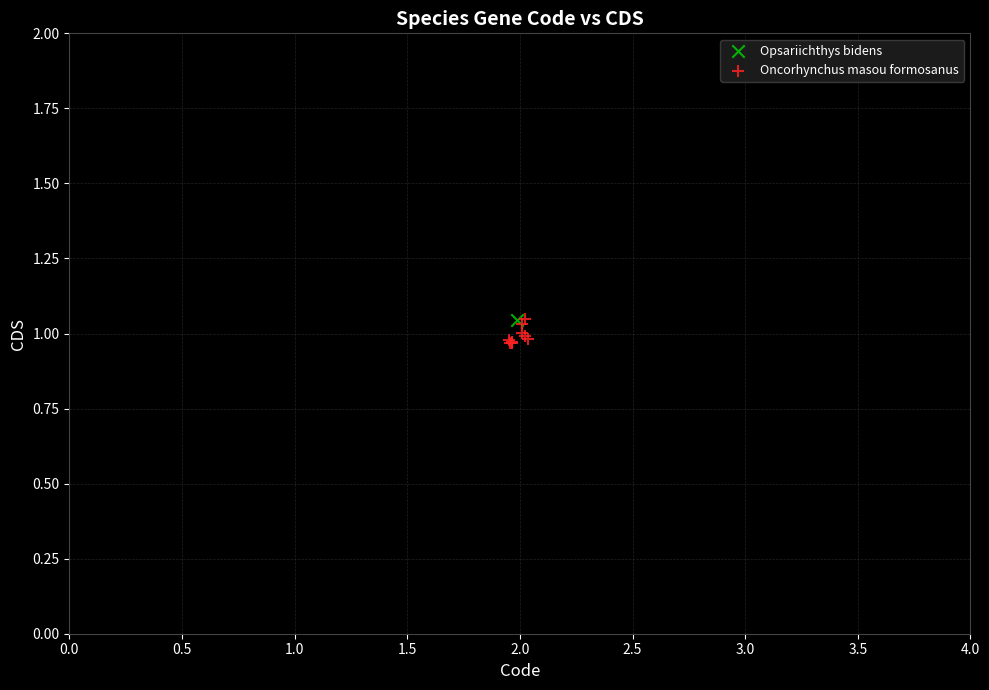

What are all the series names shown in the legend?

Opsariichthys bidens, Oncorhynchus masou formosanus